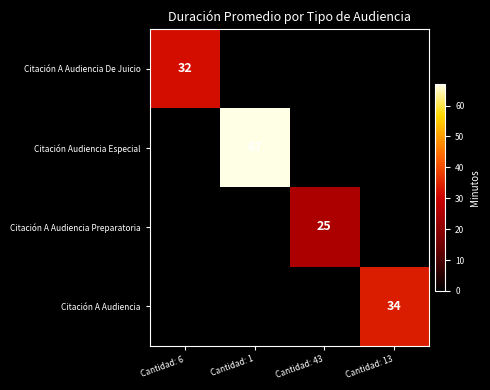

Is it true that Citación A Audiencia Preparatoria equals 9 at Cantidad: 43?

False